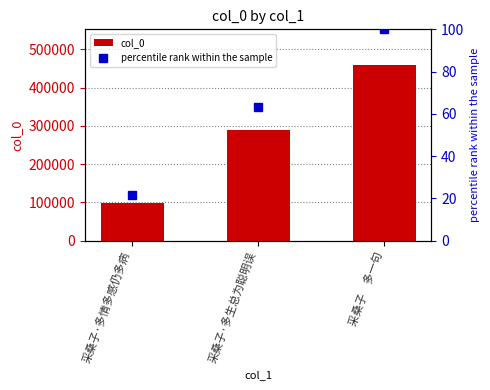

What is the total value across all series at 采桑子　多一句?

460106.0